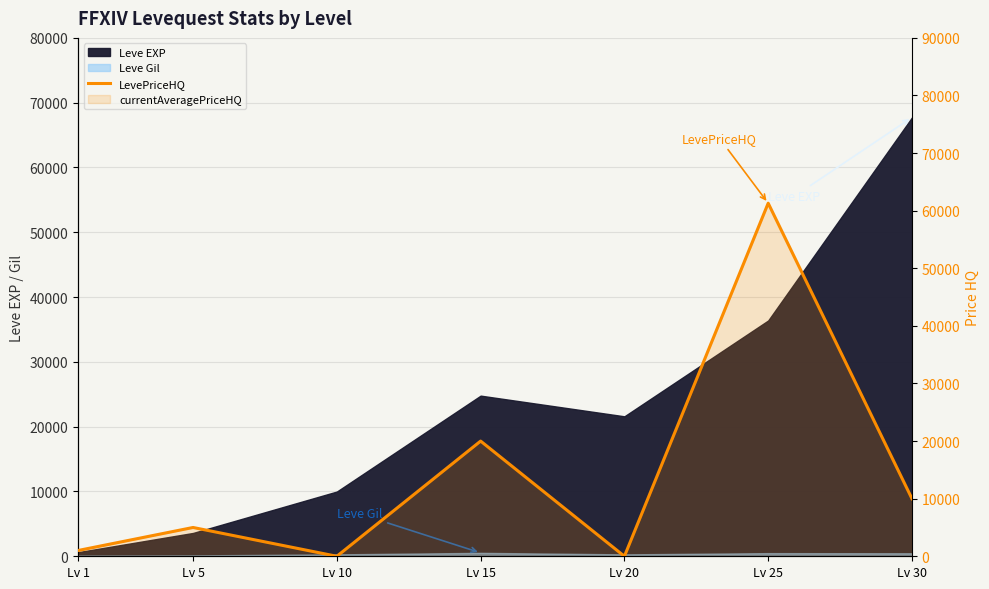

List the labels in order of value, smallest first.

Lv 10, Lv 20, Lv 1, Lv 5, Lv 30, Lv 15, Lv 25